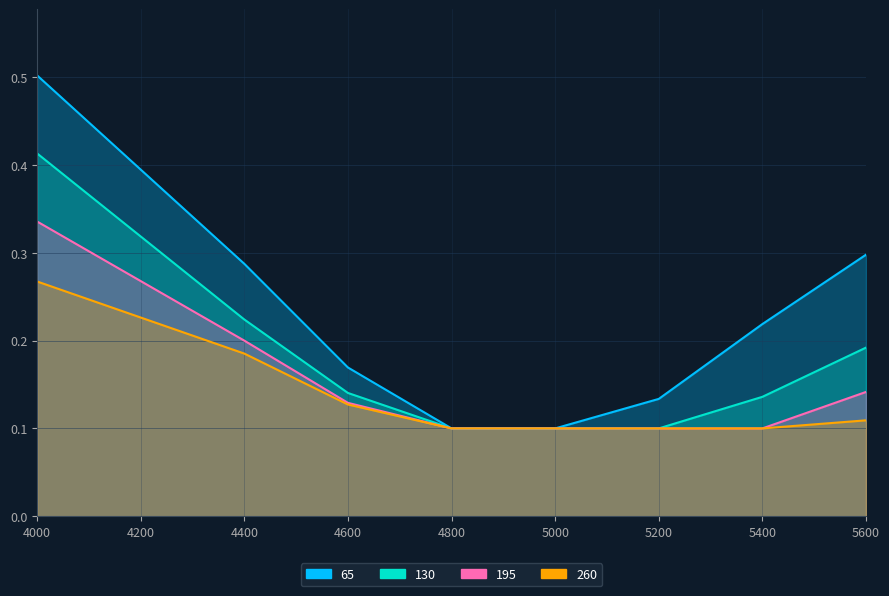

What is the total value across all series at 5400?

0.6